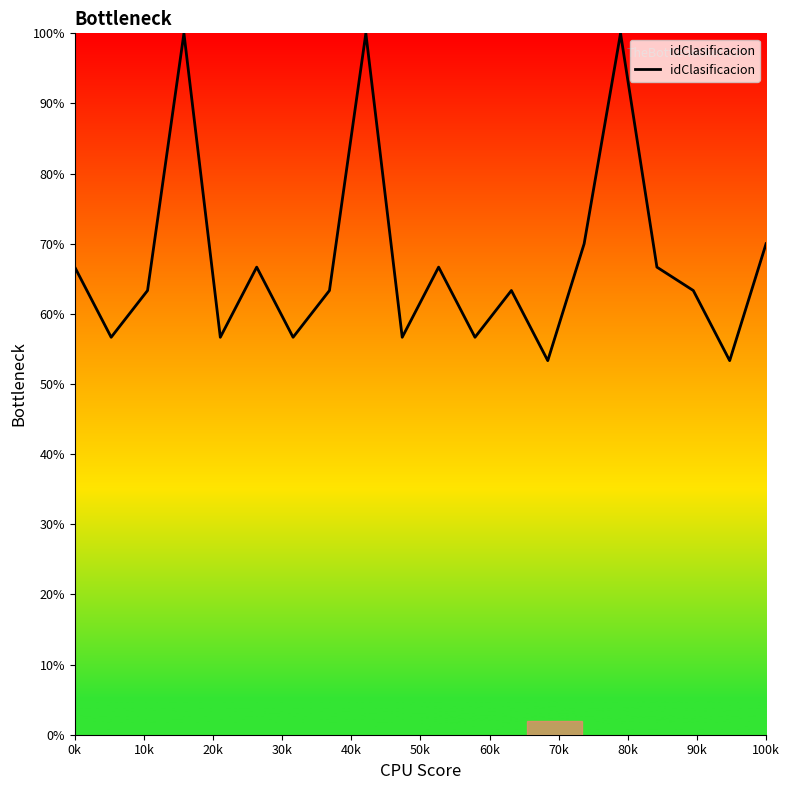

What is the maximum value shown in the chart?

100.0